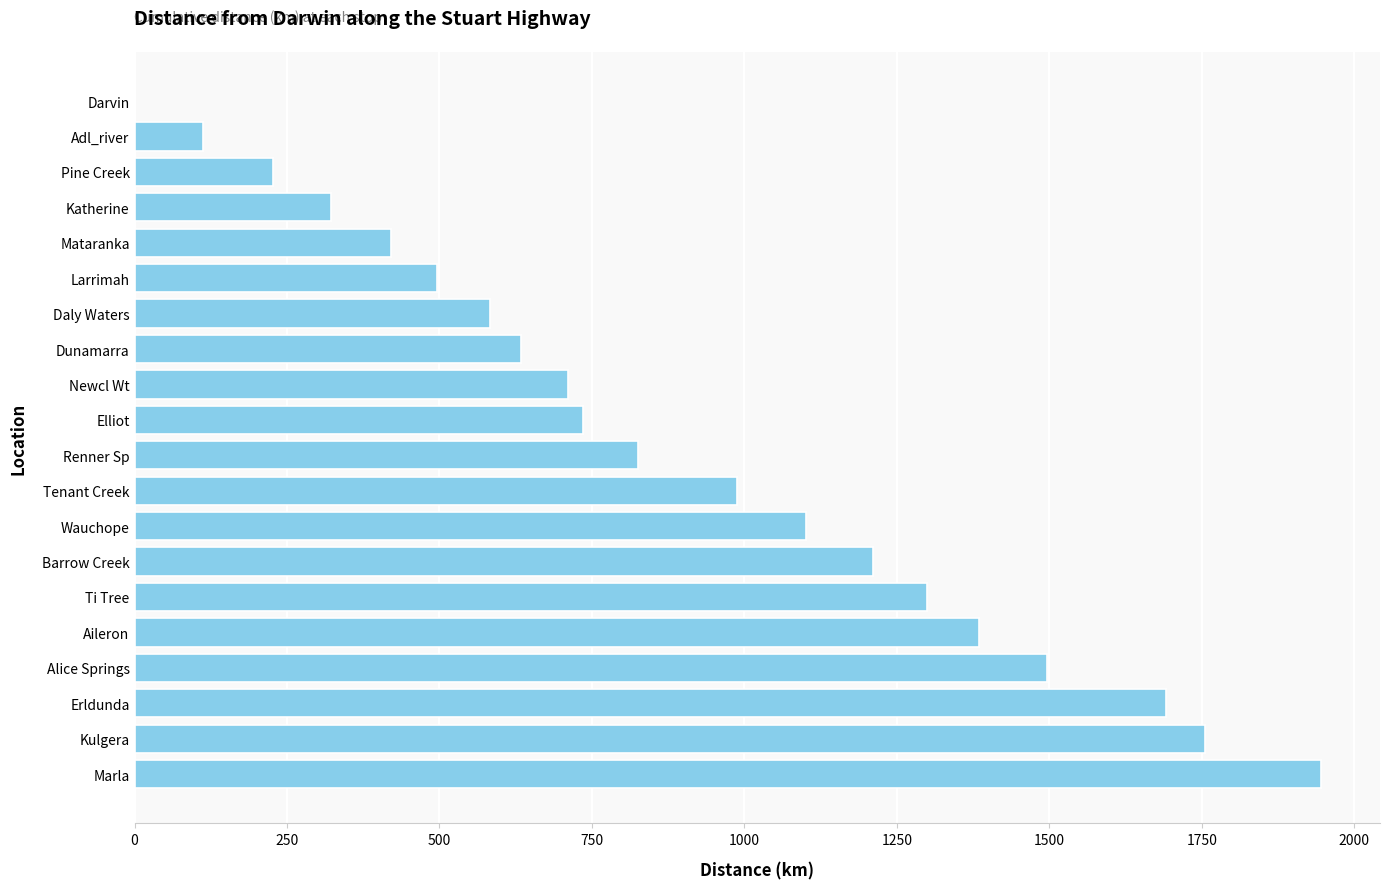

Reading top to bottom, what are all the values shown in this chart?

Darvin=0	Adl_river=113	Pine Creek=227	Katherine=322	Mataranka=421	Larrimah=496	Daly Waters=583	Dunamarra=633	Newcl Wt=710	Elliot=735	Renner Sp=826	Tenant Creek=988	Wauchope=1101	Barrow Creek=1211	Ti Tree=1299	Aileron=1385	Alice Springs=1496	Erldunda=1691	Kulgera=1756	Marla=1945